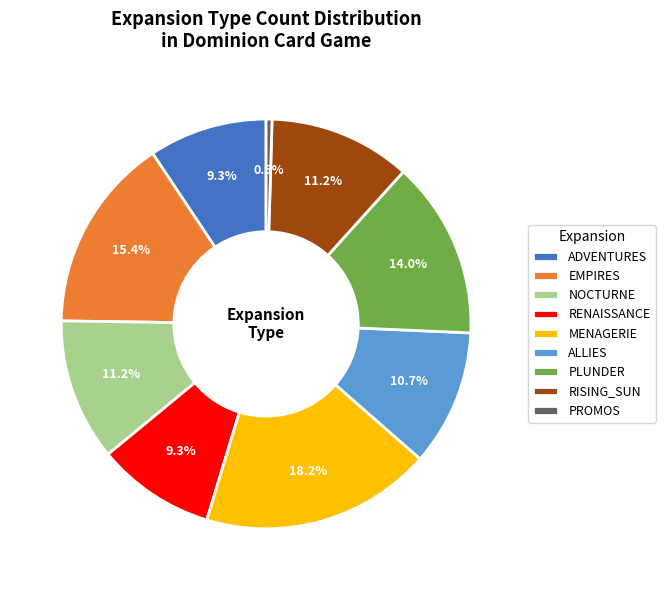

The PLUNDER slice represents 14% of the pie. True or false?

True